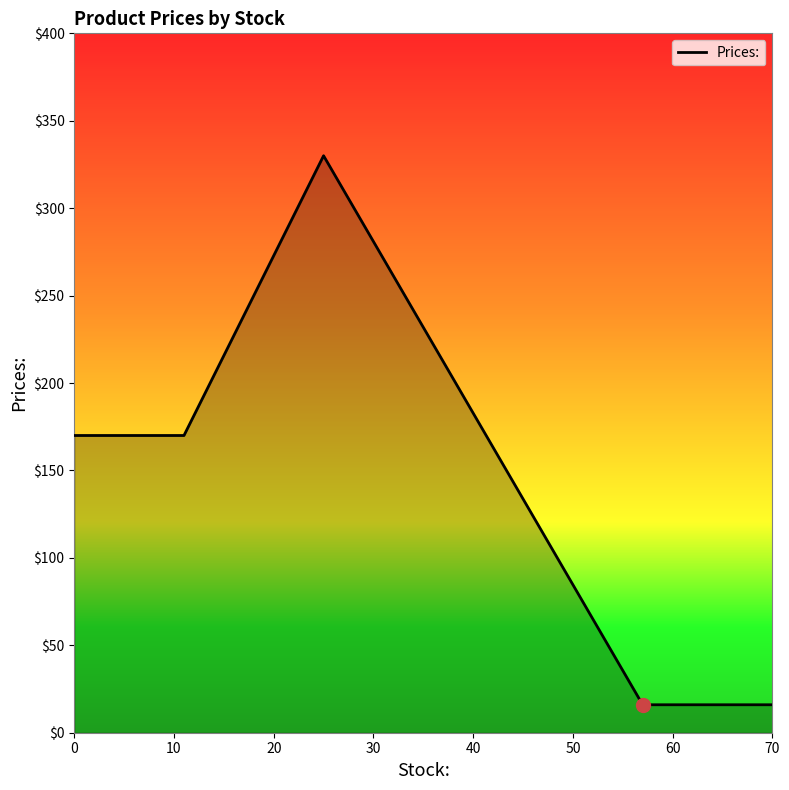

True or false: there are more than 2 points higher than both neighbors.

False